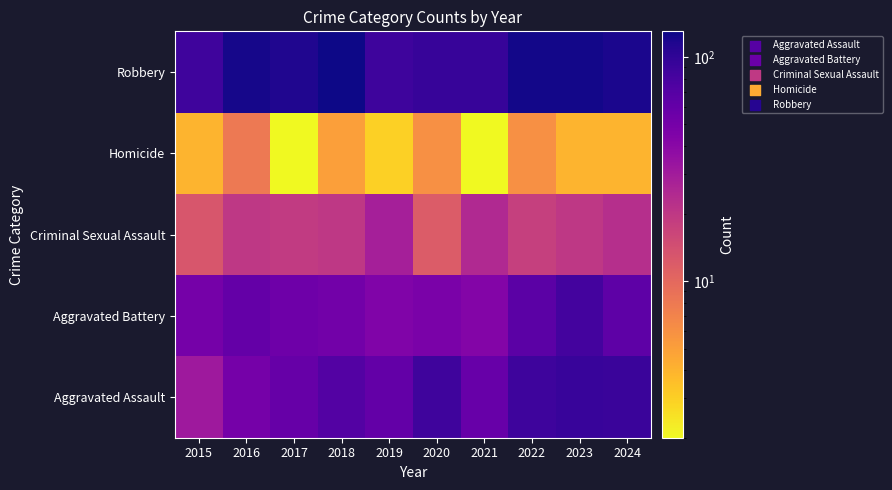

At how many categories does at least one series exceed 113?

6